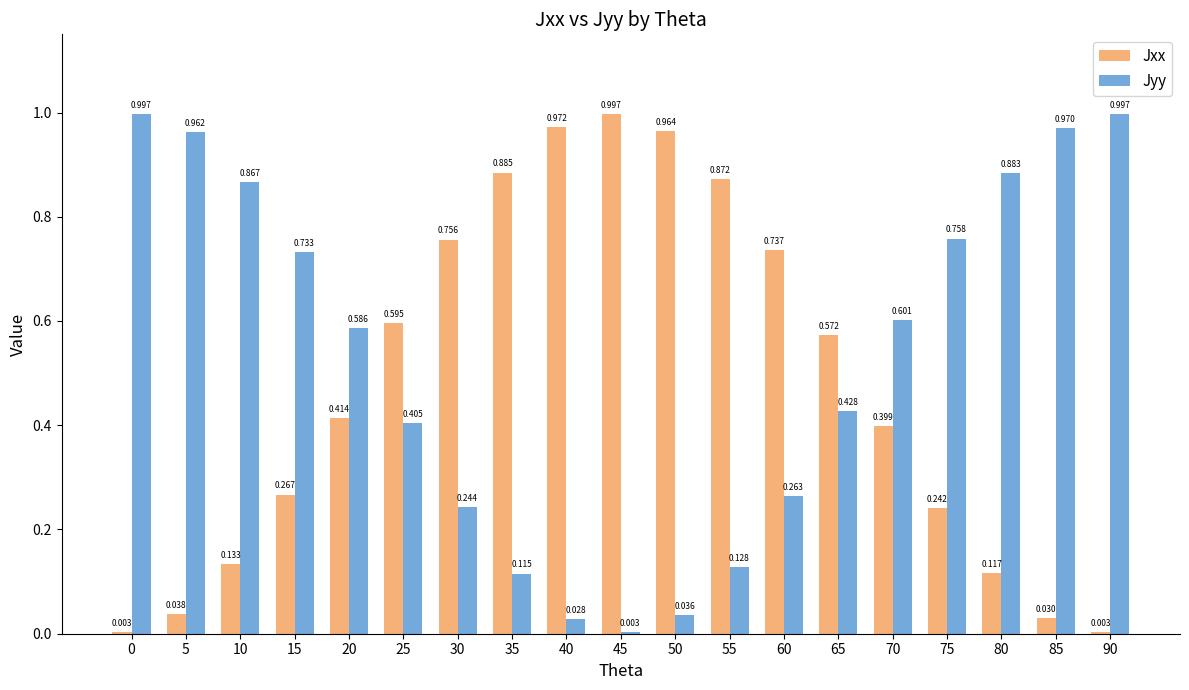

The value of Jyy at 65 is 0.3. True or false?

False